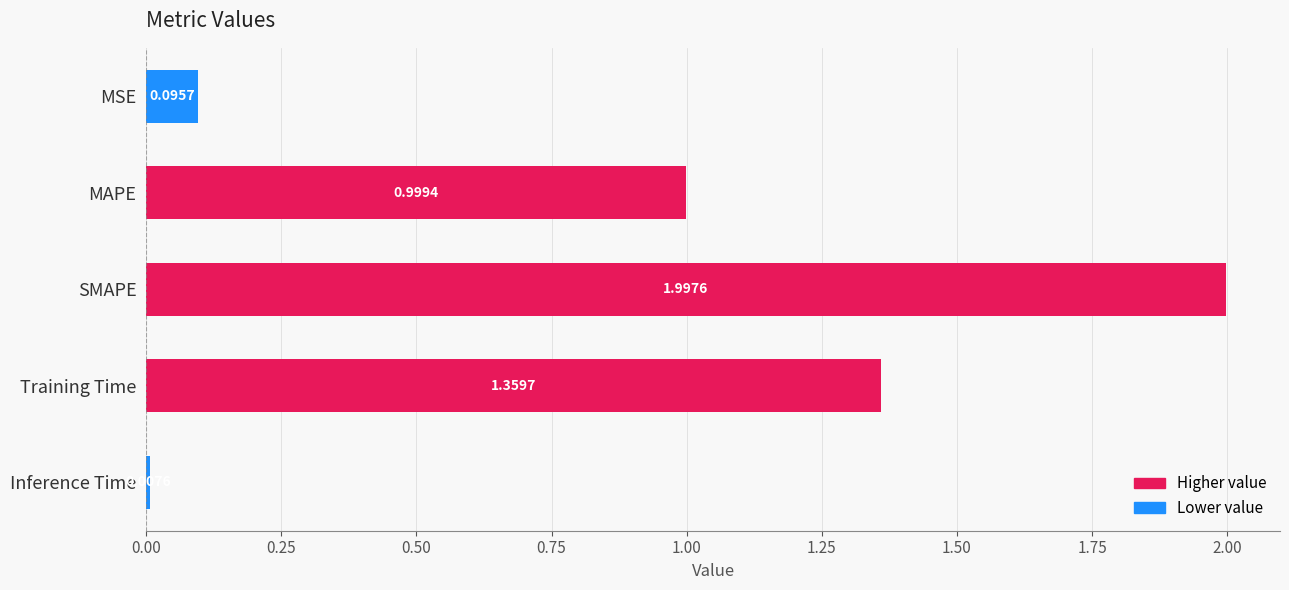

Which has a higher value, MSE or MAPE?

MAPE